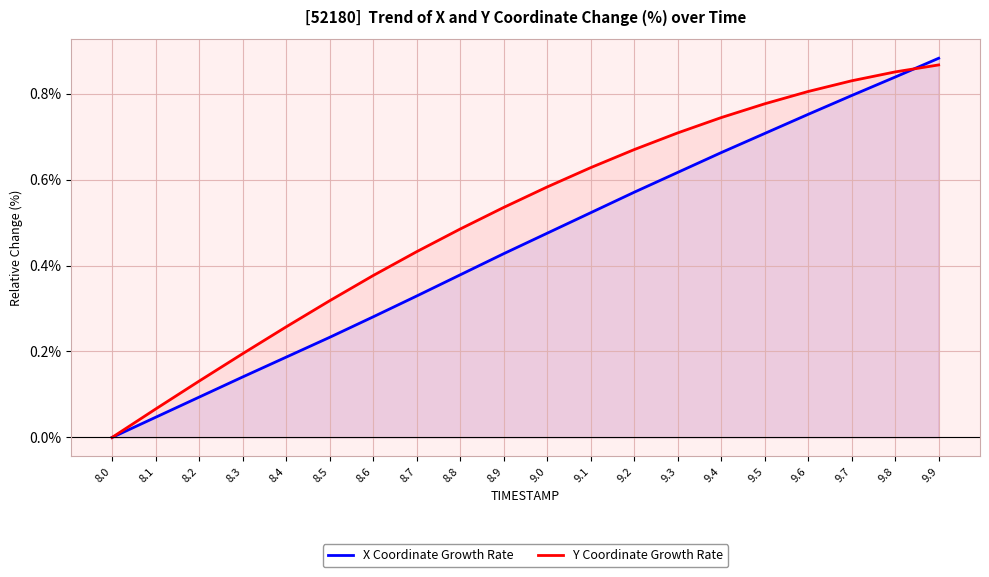

True or false: X Coordinate Growth Rate and Y Coordinate Growth Rate cross at least once.

True